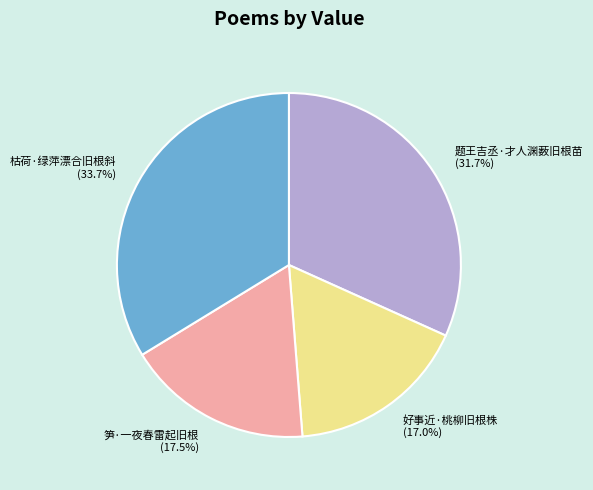

What is the ratio of the value at 枯荷·绿萍漂合旧根斜 to the value at 题王吉丞·才人渊薮旧根苗?

1.1